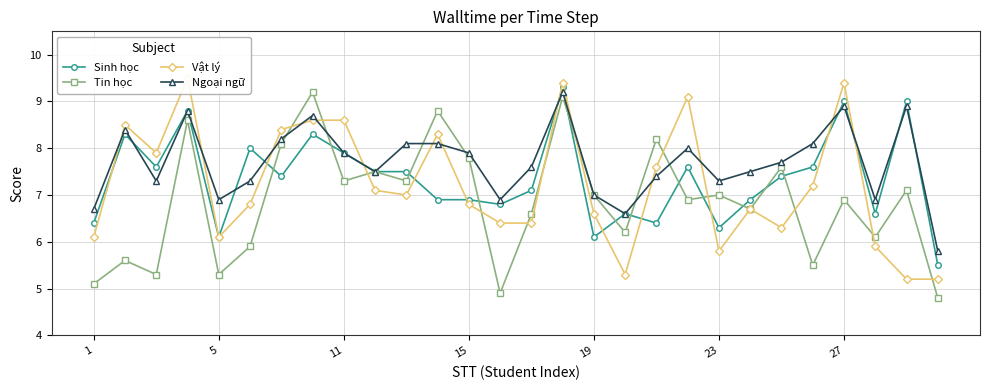

Between 9 and 13, which series saw the biggest shift?

Tin học